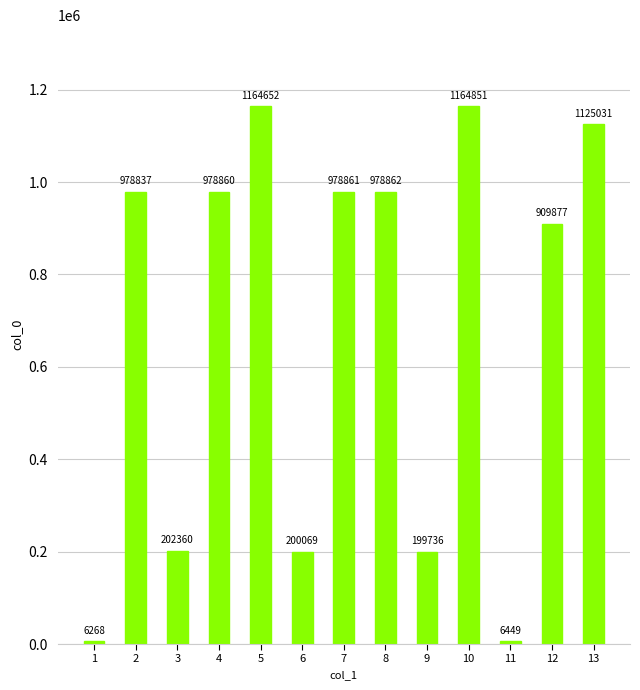

List the labels in order of value, largest first.

10, 5, 13, 8, 7, 4, 2, 12, 3, 6, 9, 11, 1